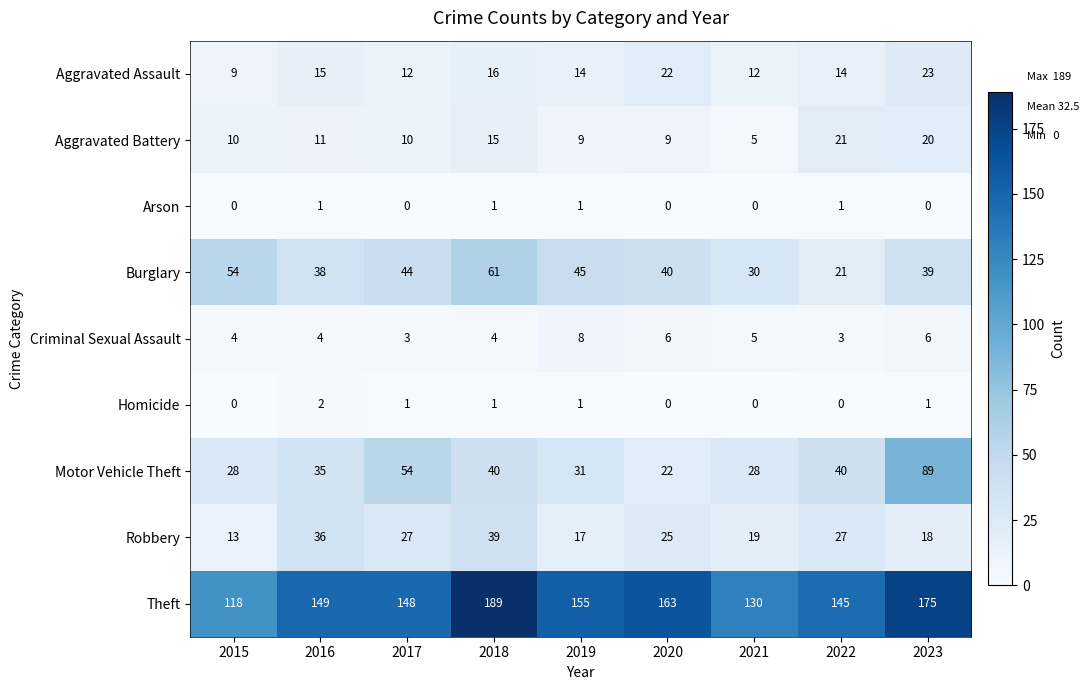

Rank the series at 2023 from lowest to highest value.

Arson, Homicide, Criminal Sexual Assault, Robbery, Aggravated Battery, Aggravated Assault, Burglary, Motor Vehicle Theft, Theft